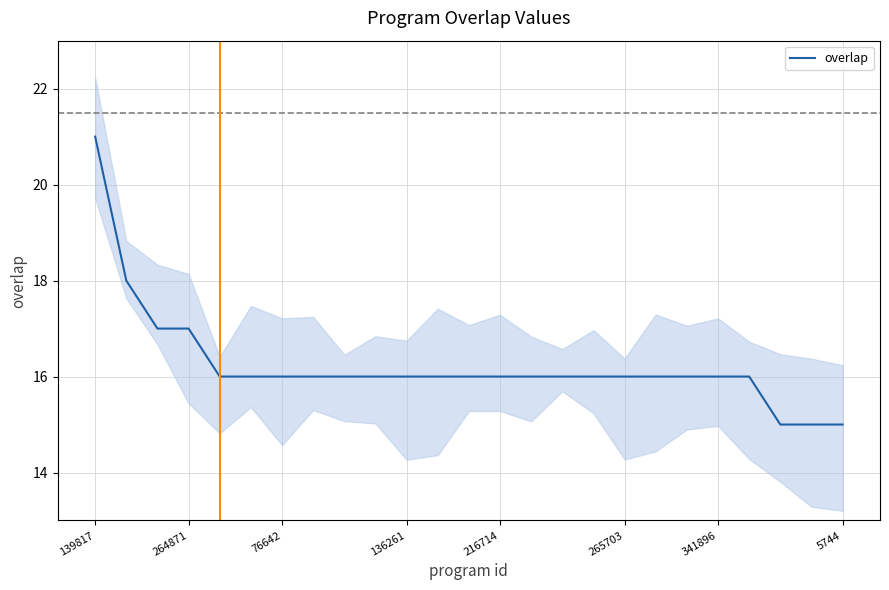

The chart shows a value of 16 at 9. True or false?

True